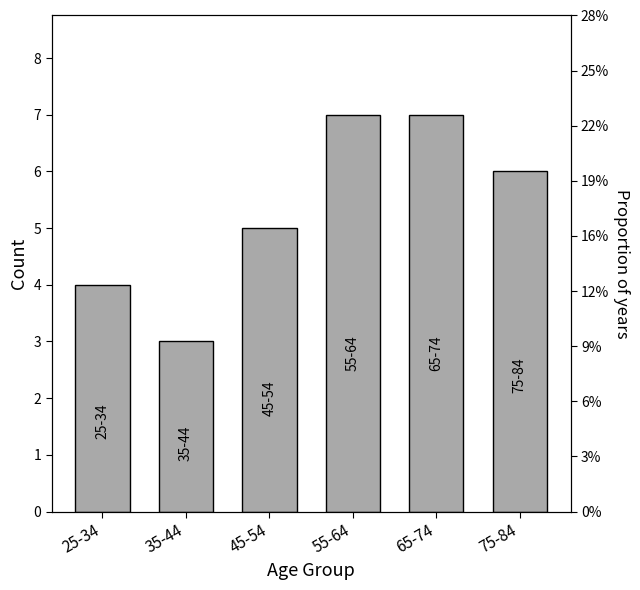

What is the smallest value displayed?

3